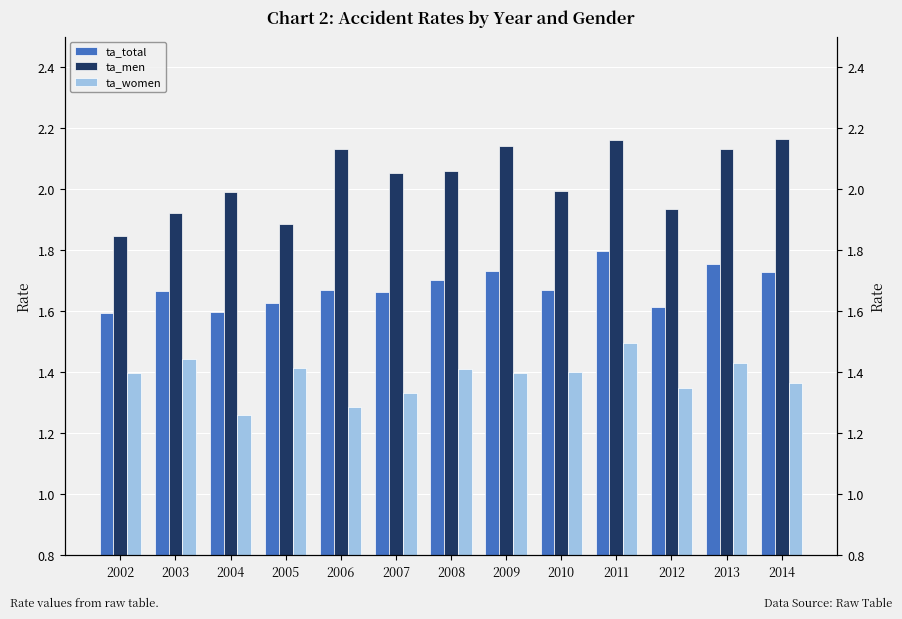

Between 2006 and 2008, which is larger?

2008